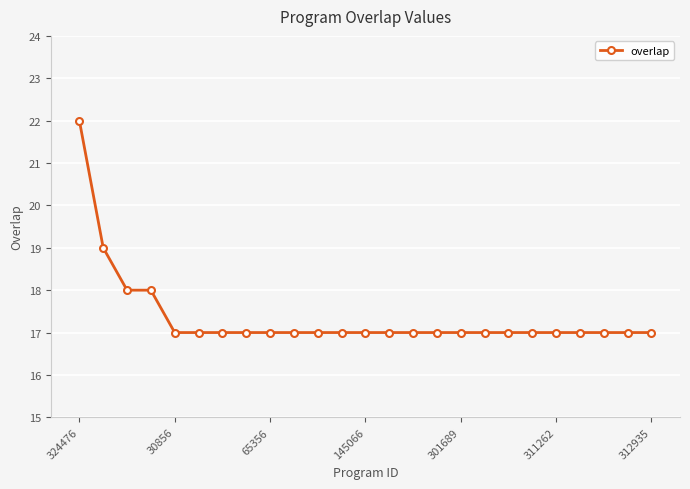

What is the average value?

17